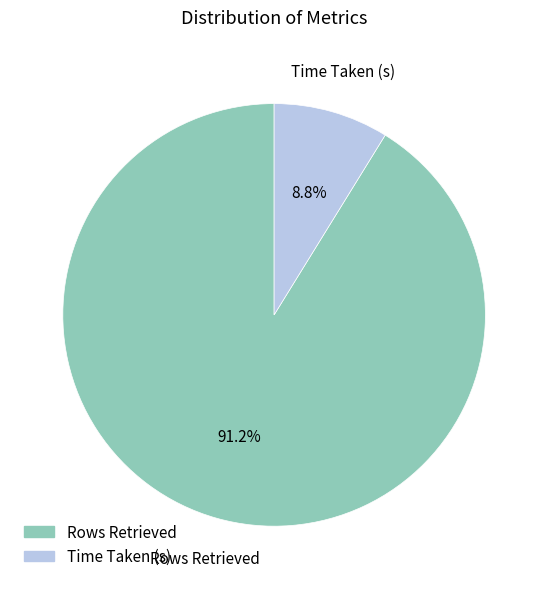

What is the ratio of the value at Time Taken (s) to the value at Rows Retrieved?

0.1